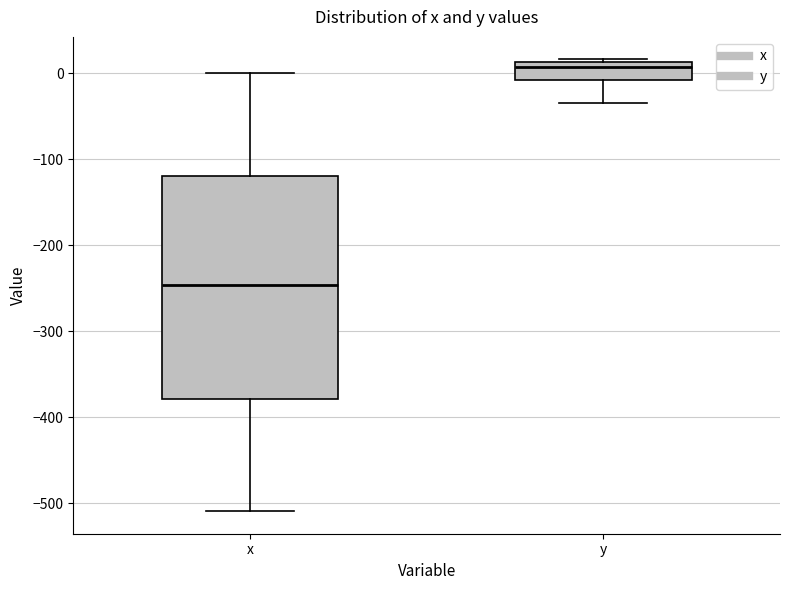

Which box has the highest median line?

y